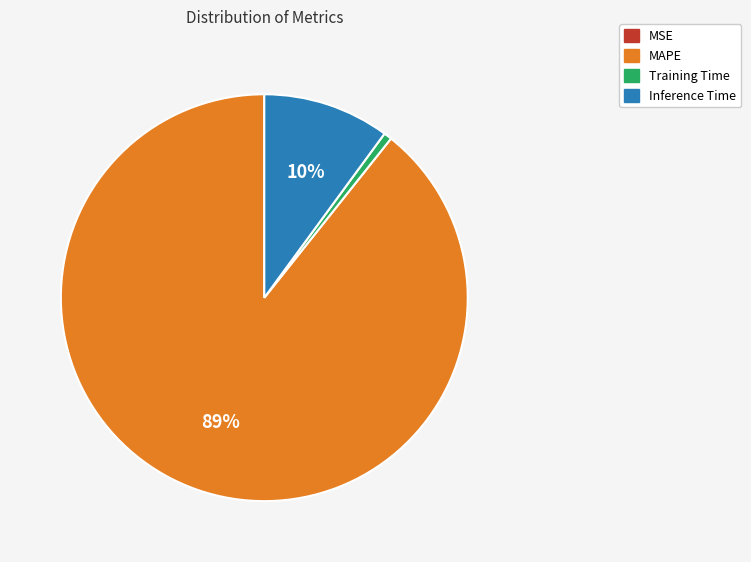

Does any single category account for the majority?

Yes